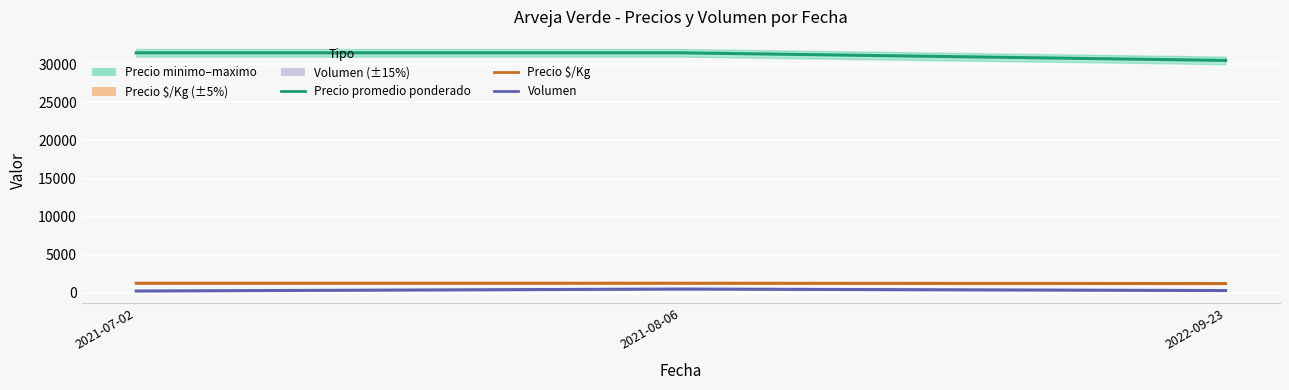

Is it true that Volumen equals 97 at 2021-07-02?

False